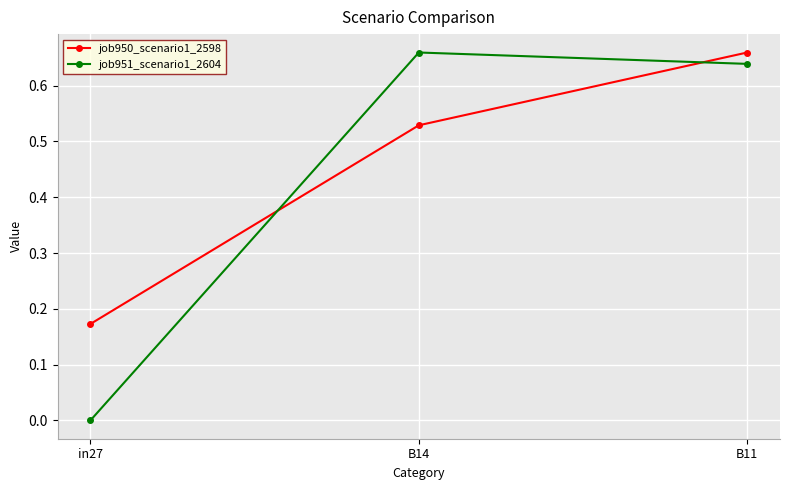

At which label is job950_scenario1_2598 closest to 0?

in27